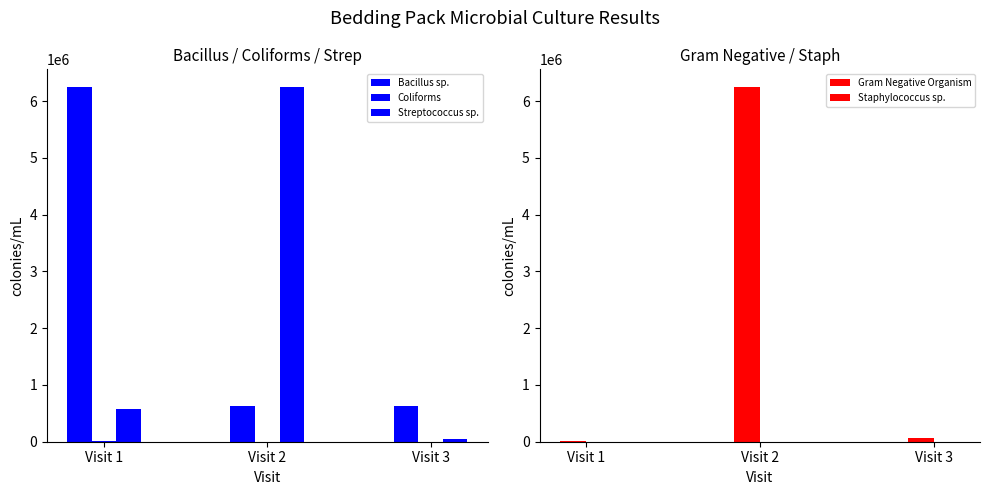

What is the total value across all series at Visit 1?

6843750